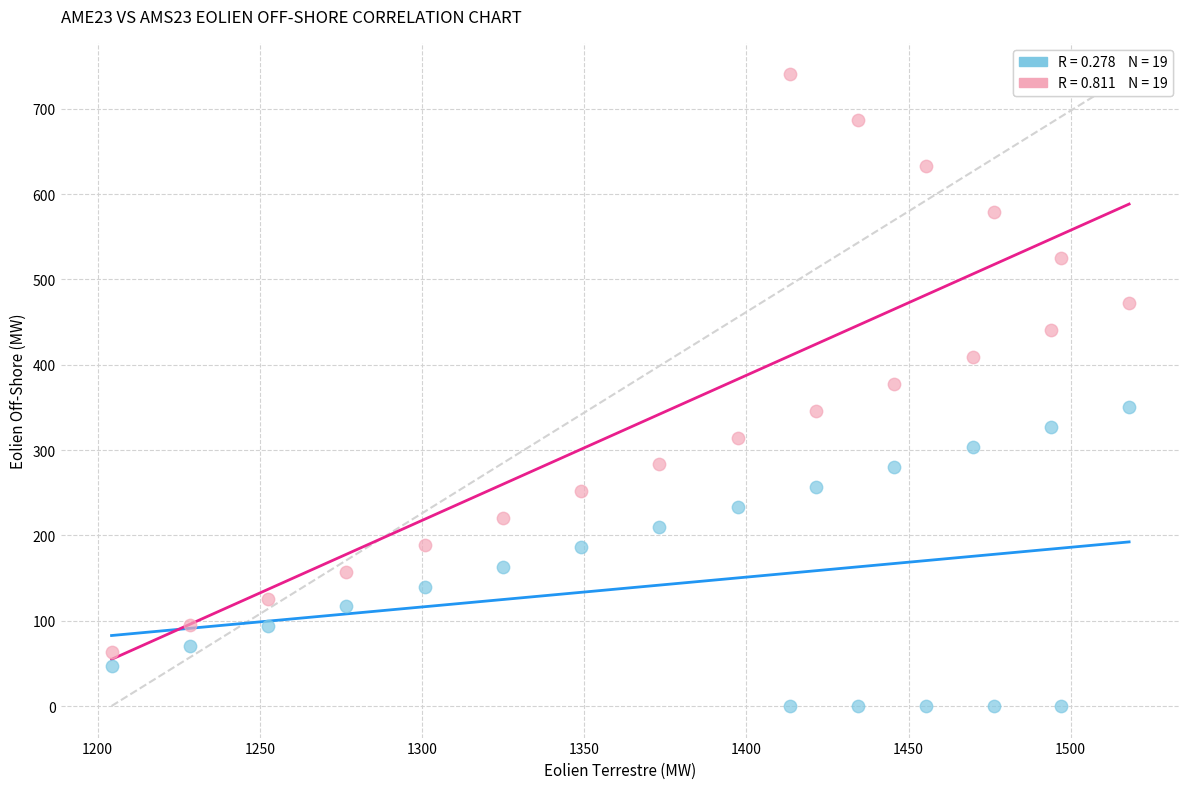

Across all data points, what is the range of X values (max minus min)?

313.7